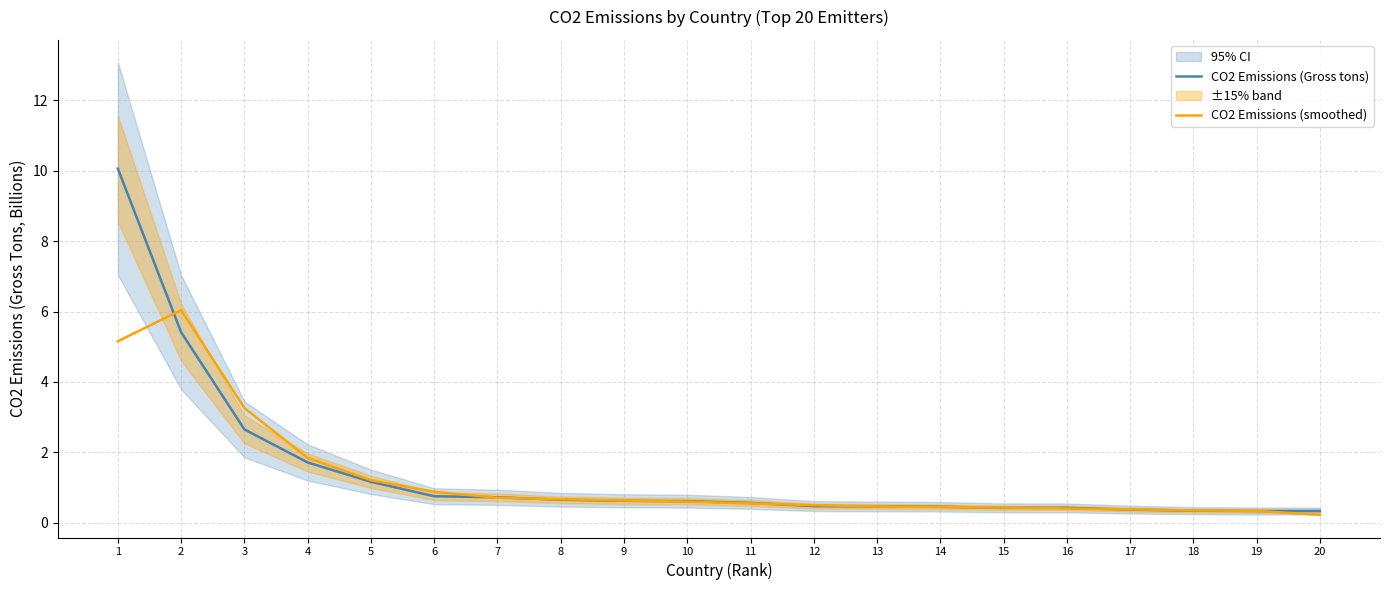

The value of CO2 Emissions (smoothed) at 4 is 1.8. True or false?

True